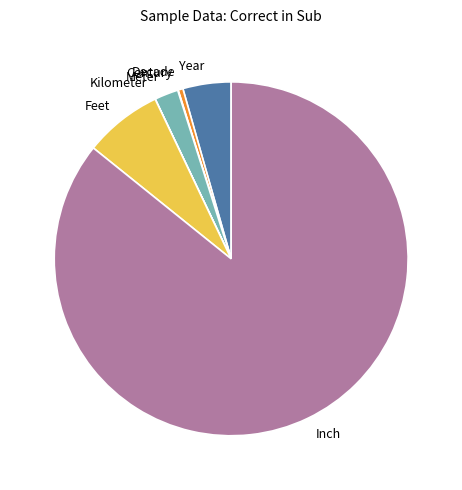

Is it true that Feet is 7% of the pie?

True